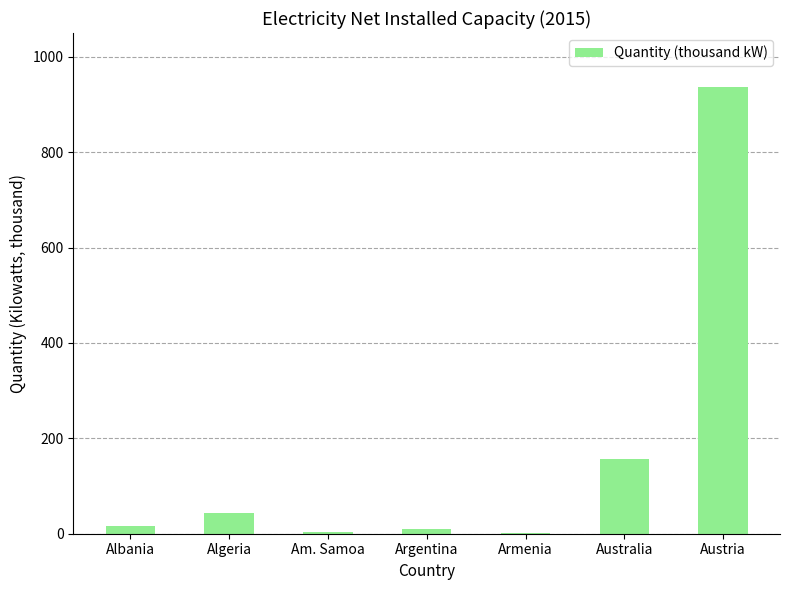

The chart shows a value of 44.1 at Algeria. True or false?

True